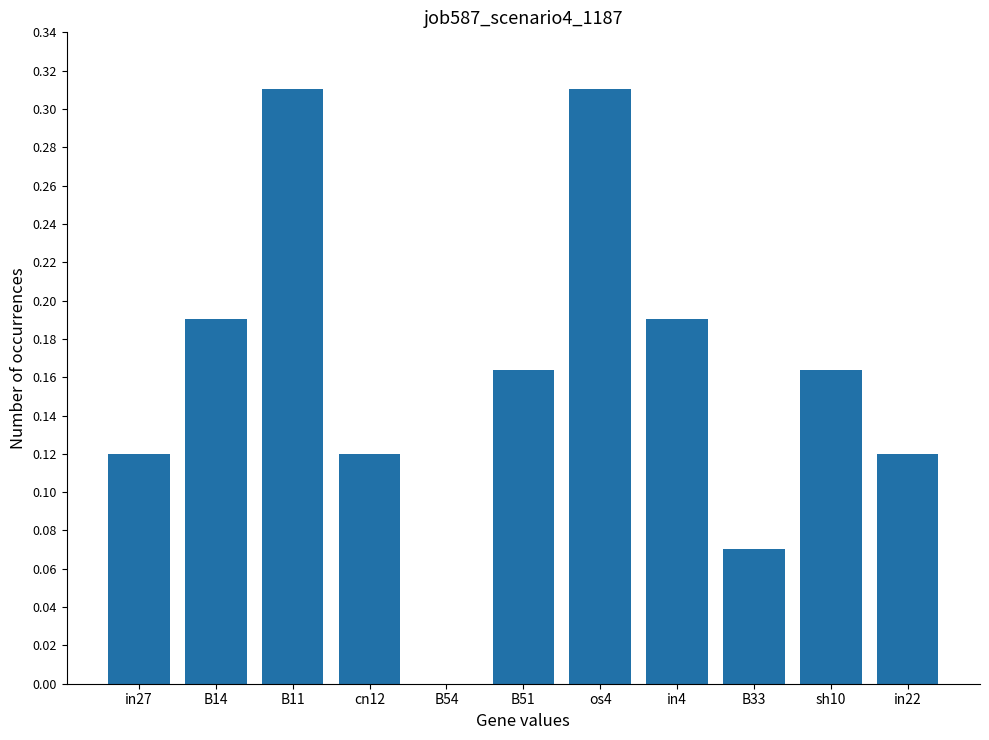

Count the number of data series in this chart.

1